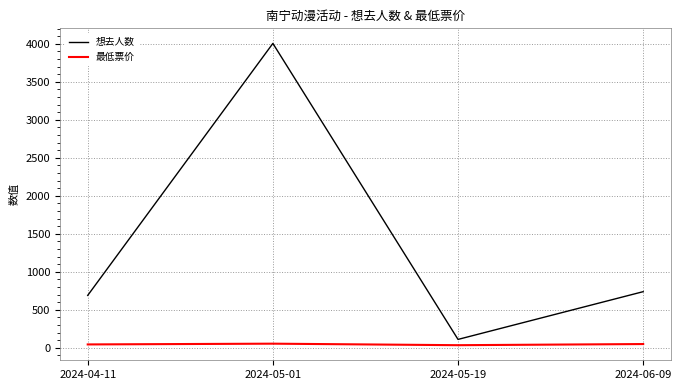

What is the sum of all 想去人数 values?

5544